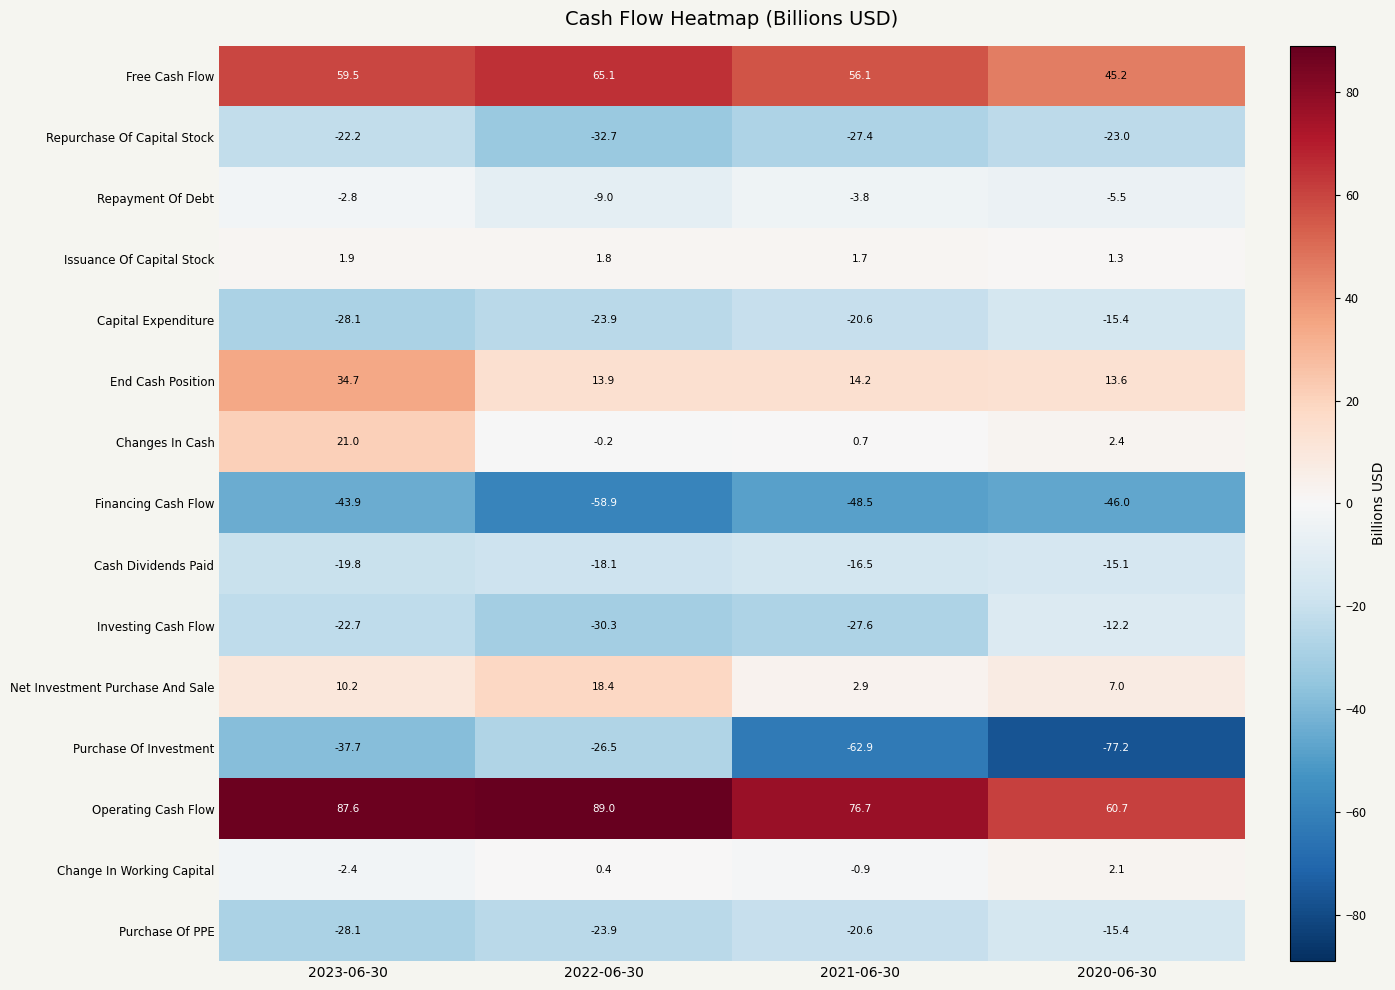

Rank the categories by Investing Cash Flow value from lowest to highest.

2022-06-30, 2021-06-30, 2023-06-30, 2020-06-30